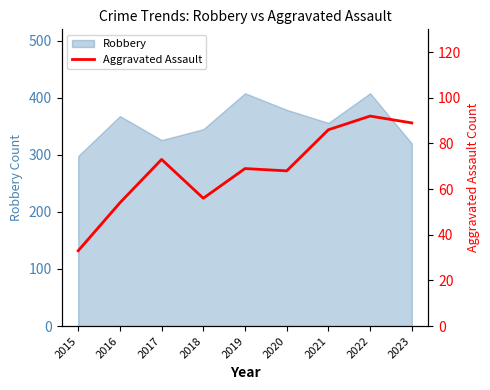

True or false: Robbery has a value of 379 at 2020.

True